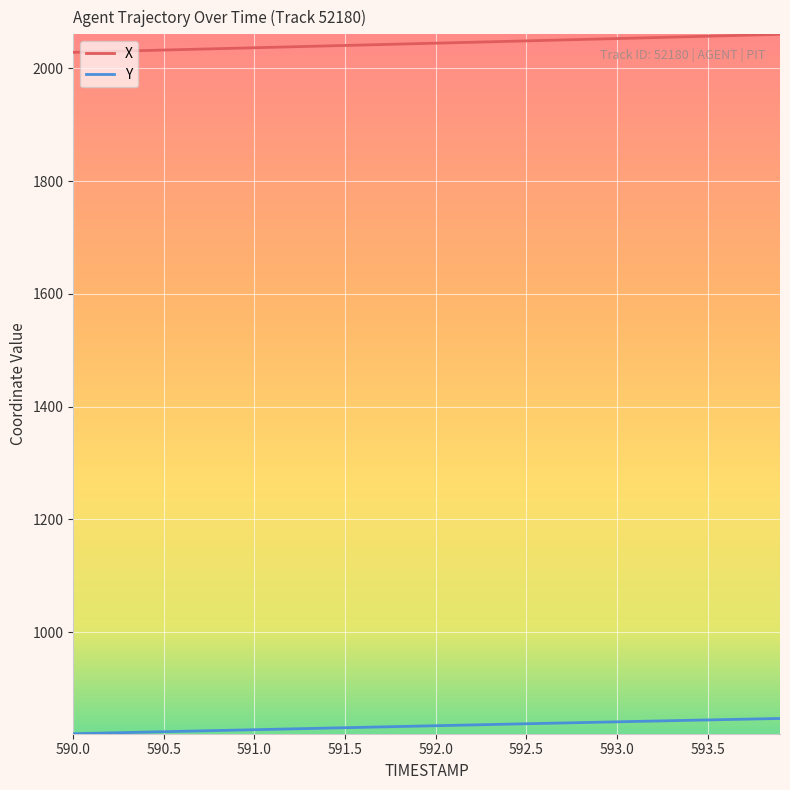

True or false: Y and X intersect in this chart.

False